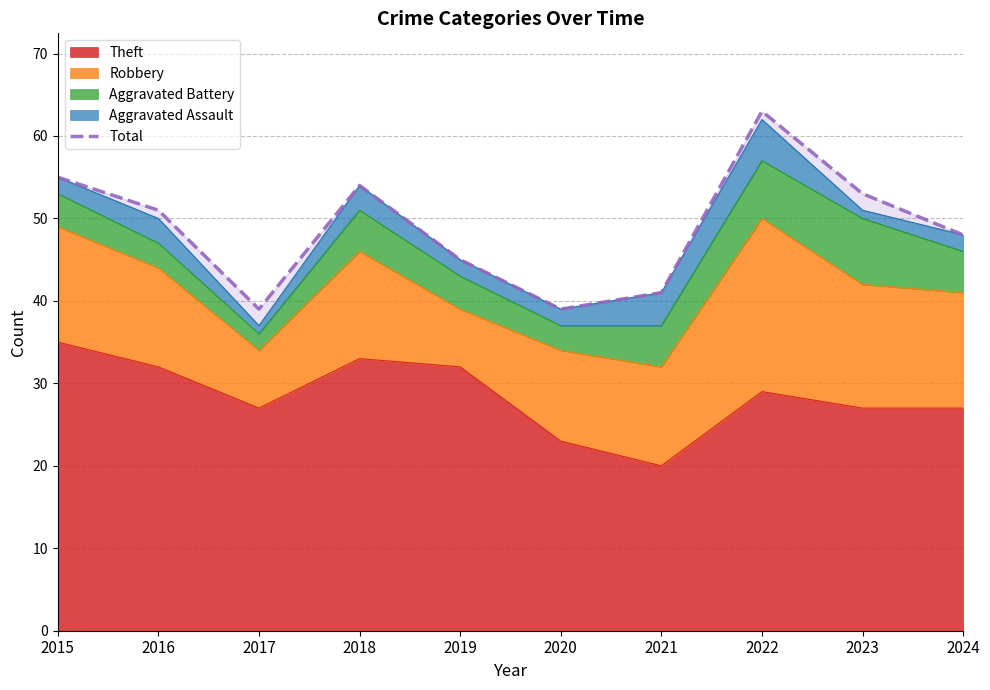

What is the difference between the maximum and minimum values?

24